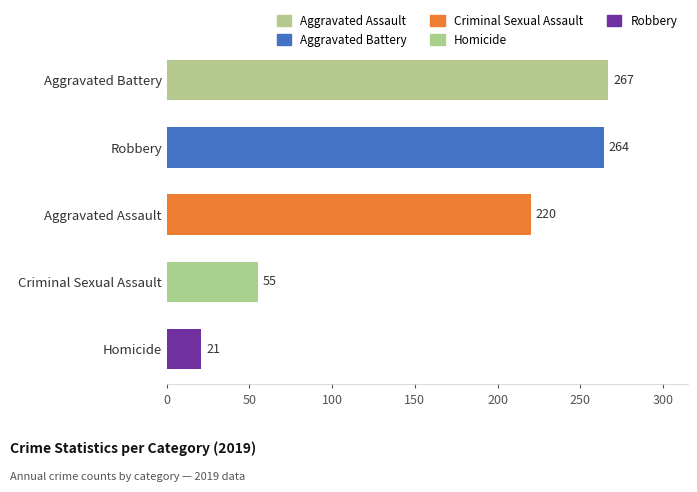

What is the difference between the values at Homicide and Robbery?

243